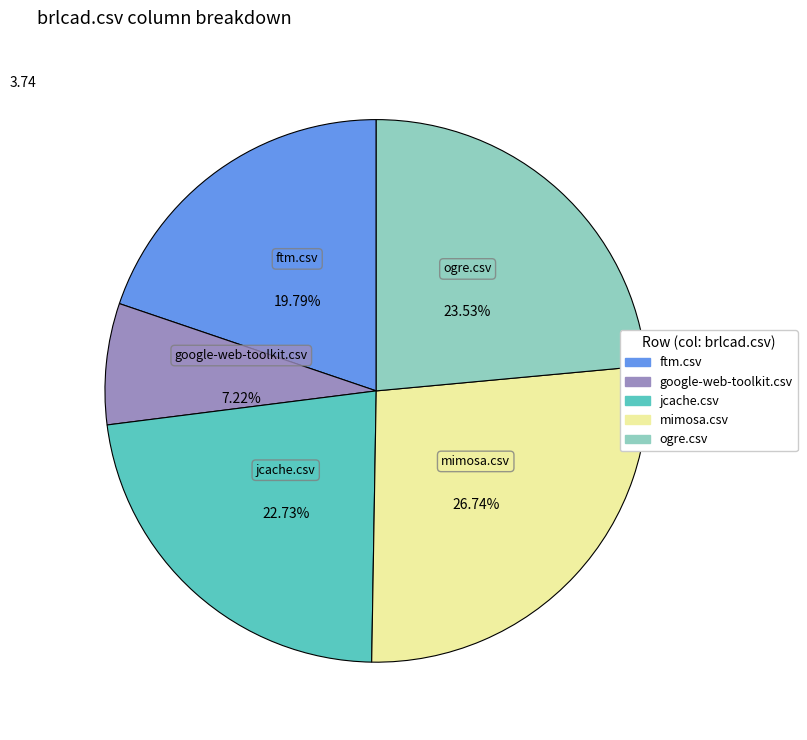

To the nearest percent, what is the difference between the largest and smallest slice percentages?

20%